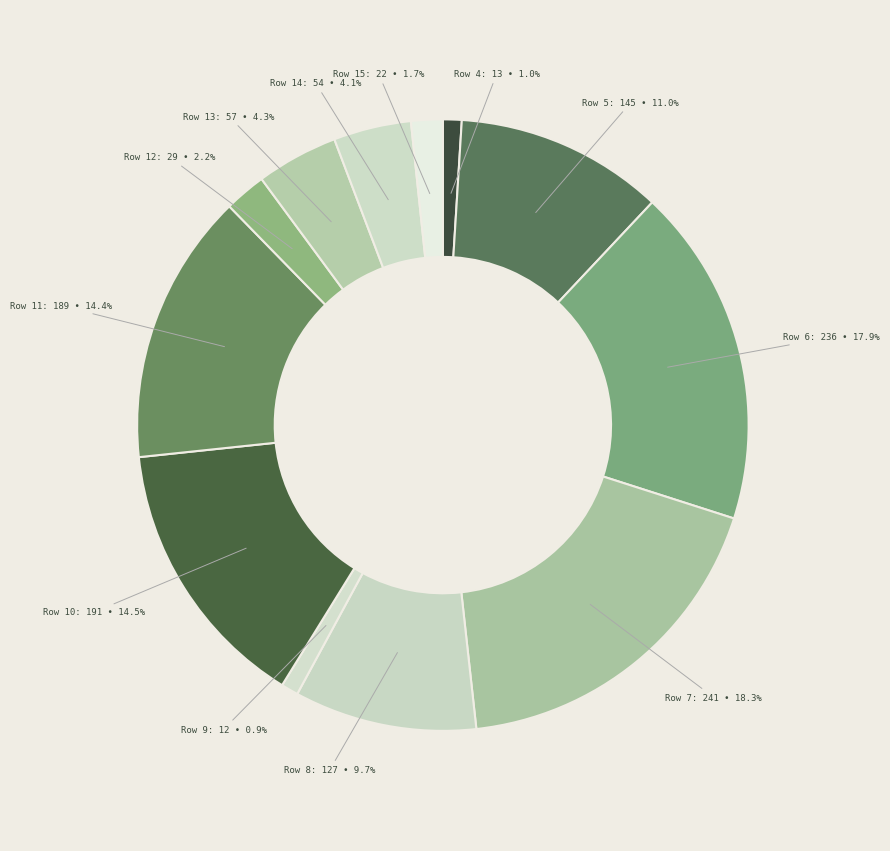

How many segments does this pie chart have?

12